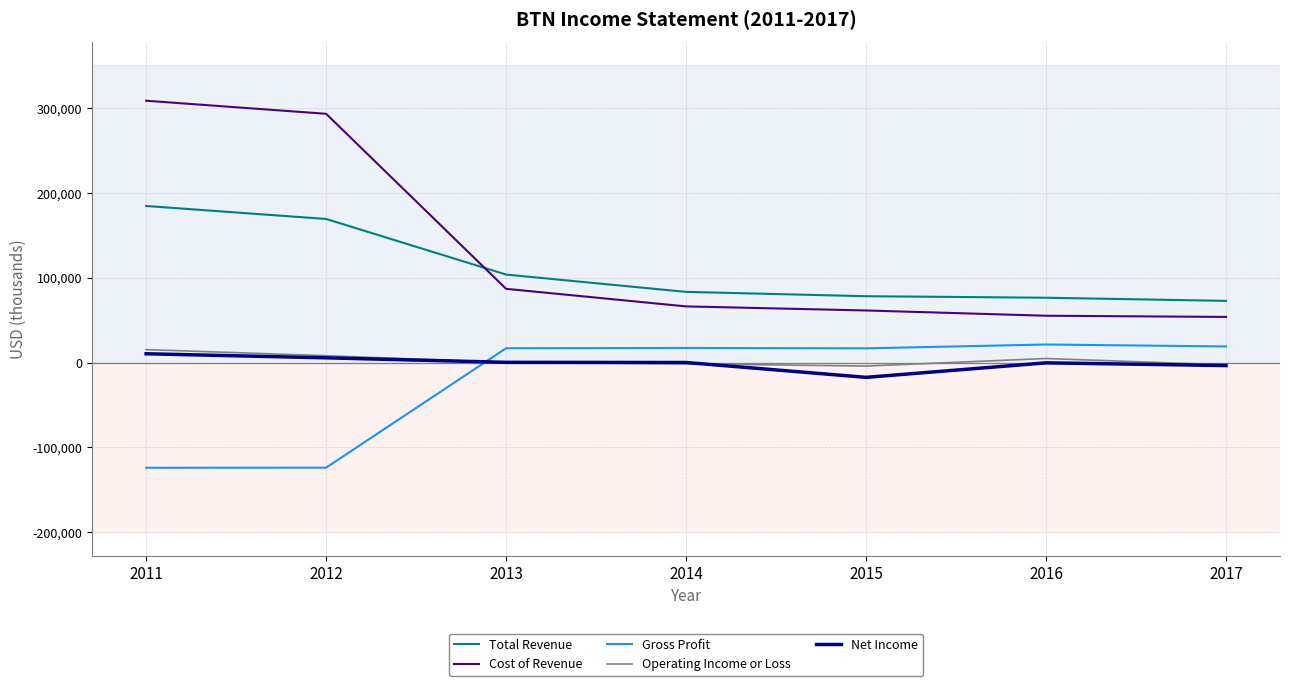

Rank the series by their maximum value, from highest to lowest.

Cost of Revenue, Total Revenue, Gross Profit, Operating Income or Loss, Net Income